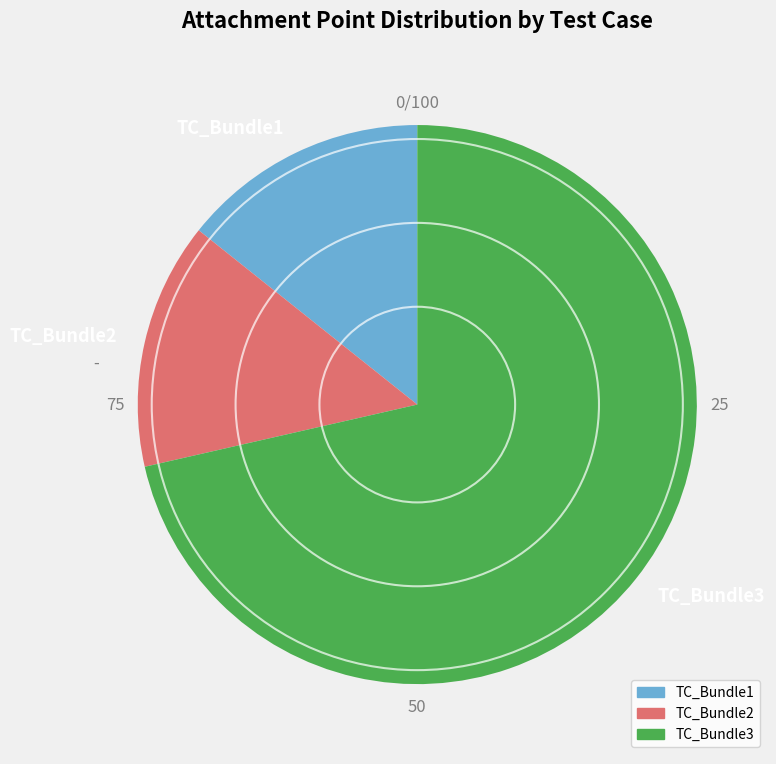

Does TC_Bundle3 represent more than half of the total?

Yes